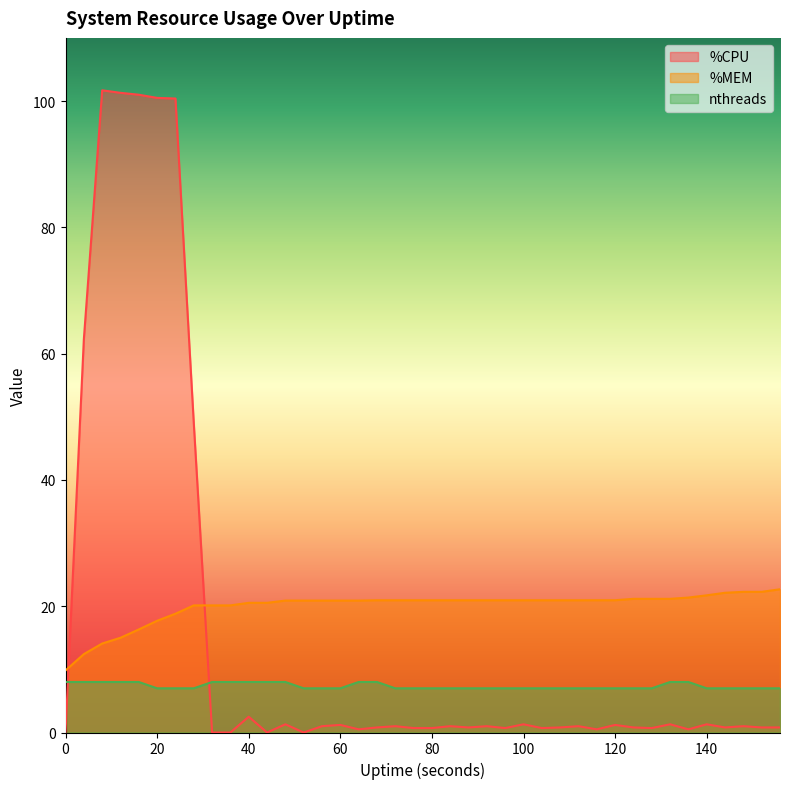

Reading right to left, list all the values displayed in this chart.

%CPU: 0.8	0.8	1.0	0.8	1.3	0.5	1.3	0.7	0.8	1.2	0.5	1.0	0.8	0.7	1.3	0.7	1.0	0.8	1.0	0.7	0.7	1.0	0.8	0.5	1.2	1.0	0.0	1.3	0.0	2.5	0.0	0.0	49.0	100.4	100.5	101.0	101.3	101.7	62.3	0.0
%MEM: 22.7	22.3	22.3	22.1	21.7	21.4	21.2	21.2	21.2	20.9	20.9	20.9	20.9	20.9	20.9	20.9	20.9	20.9	20.9	20.9	20.9	20.9	20.9	20.9	20.9	20.9	20.9	20.9	20.5	20.5	20.1	20.1	20.1	18.8	17.7	16.3	15.0	14.1	12.4	9.8
nthreads: 7.0	7.0	7.0	7.0	7.0	8.0	8.0	7.0	7.0	7.0	7.0	7.0	7.0	7.0	7.0	7.0	7.0	7.0	7.0	7.0	7.0	7.0	8.0	8.0	7.0	7.0	7.0	8.0	8.0	8.0	8.0	8.0	7.0	7.0	7.0	8.0	8.0	8.0	8.0	8.0